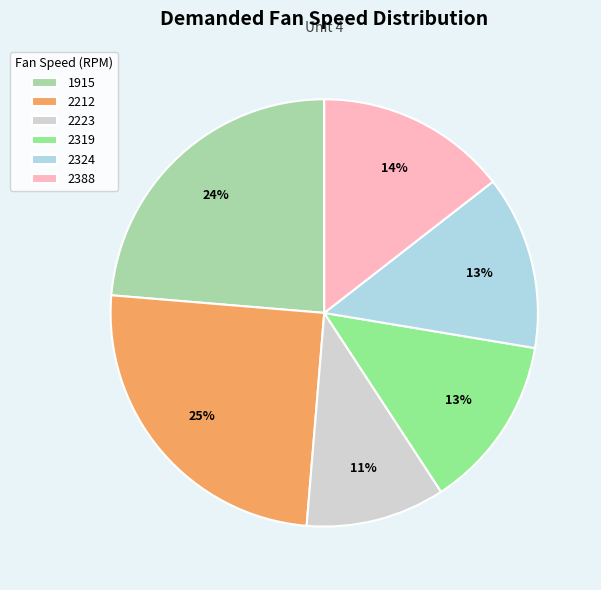

To the nearest percent, what is the difference between the largest and smallest slice percentages?

14%